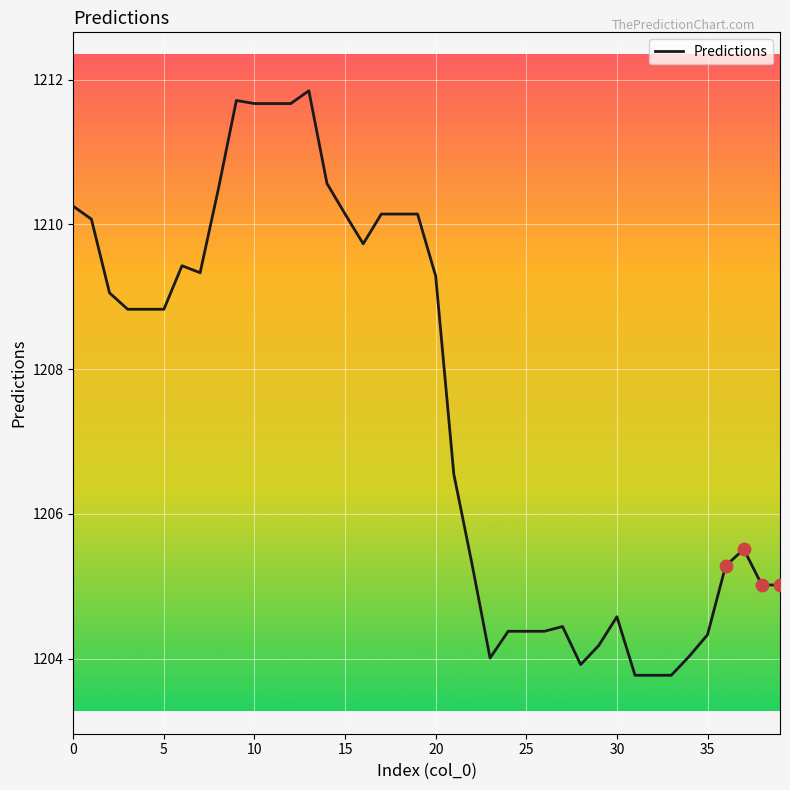

What is the maximum value shown in the chart?

1211.8